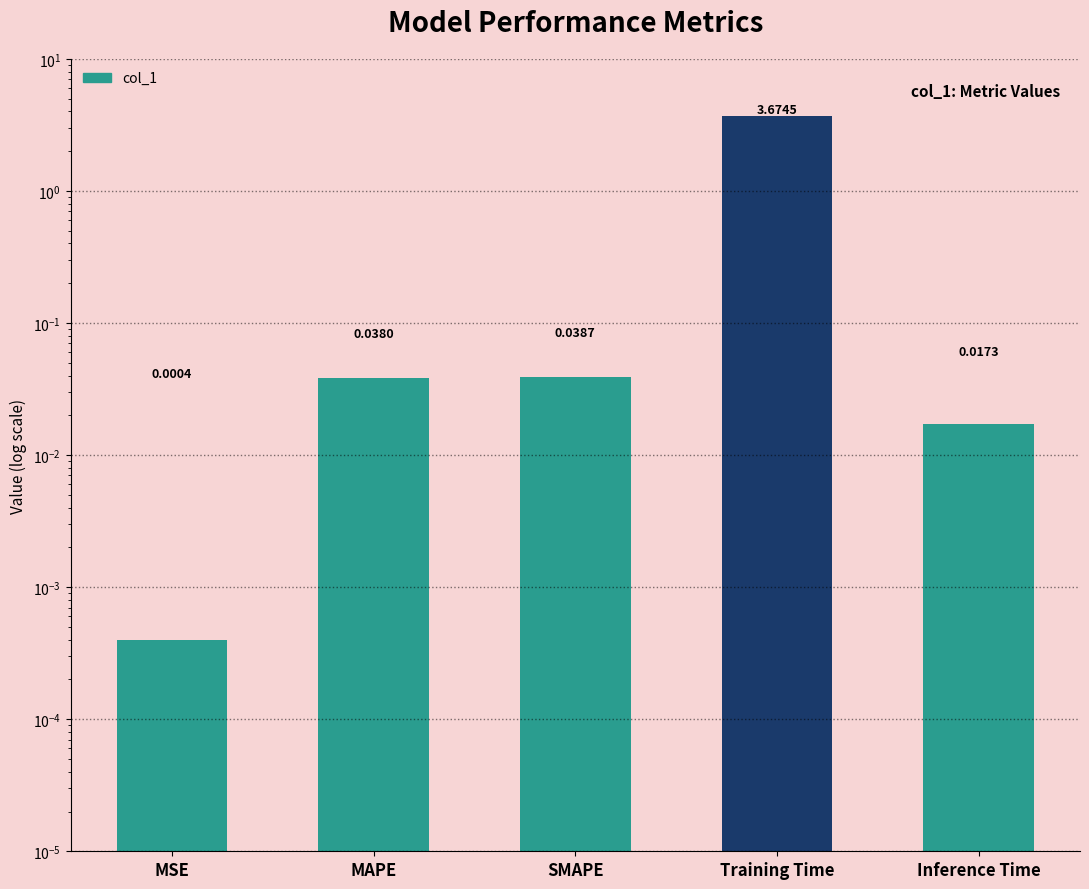

Is it true that the value at MAPE is 0.1?

False